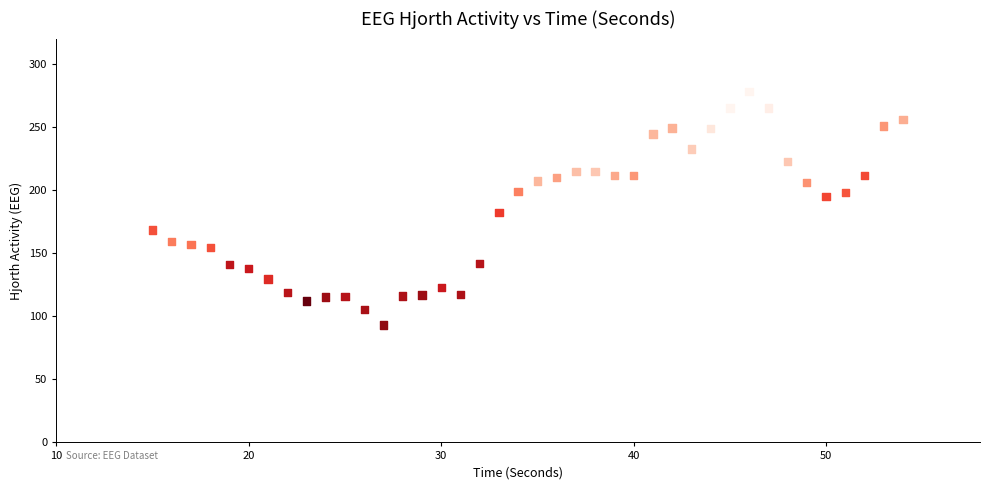

What is the range of X values (max minus min)?

39.0